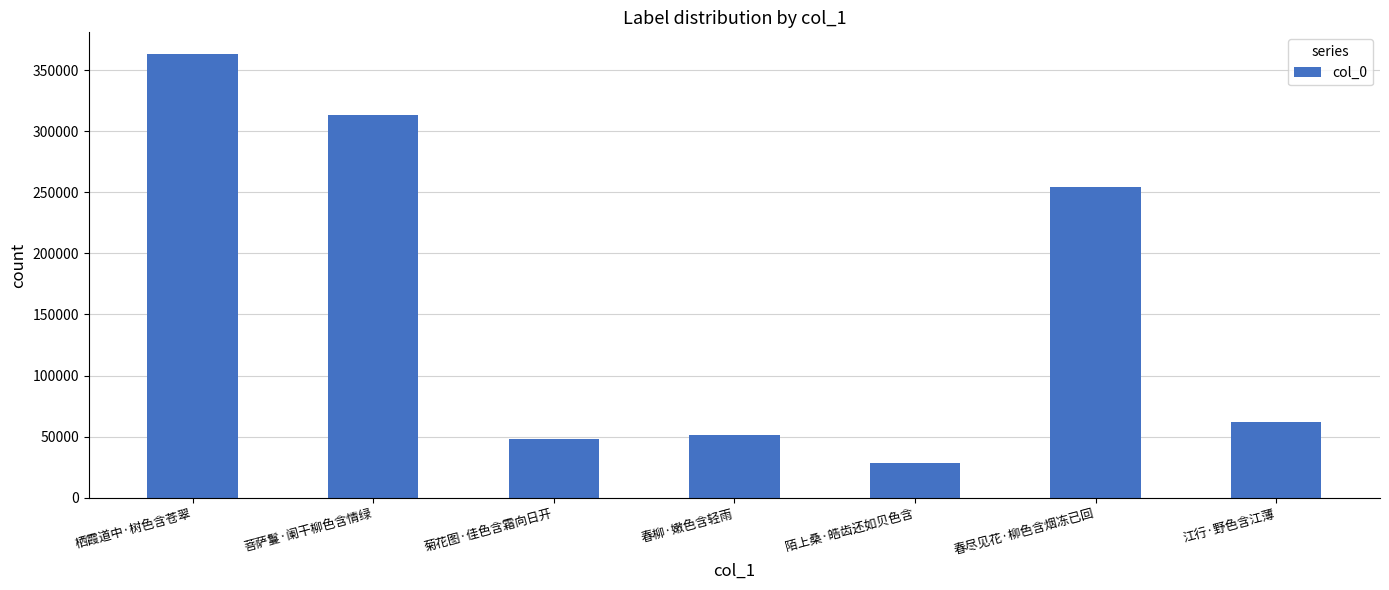

The chart shows a value of 68190 at 菊花图·佳色含霜向日开. True or false?

False